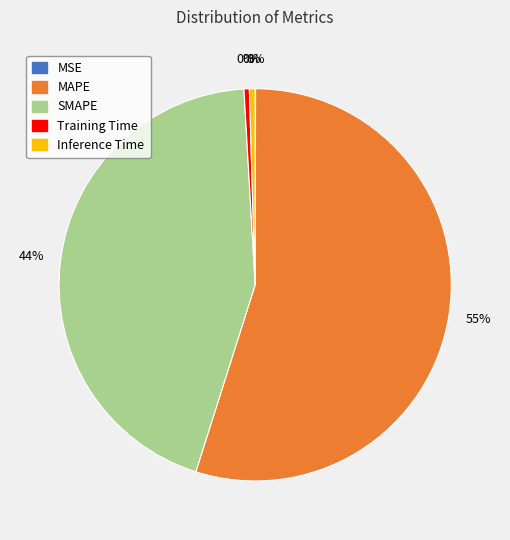

Which category accounts for the majority?

MAPE